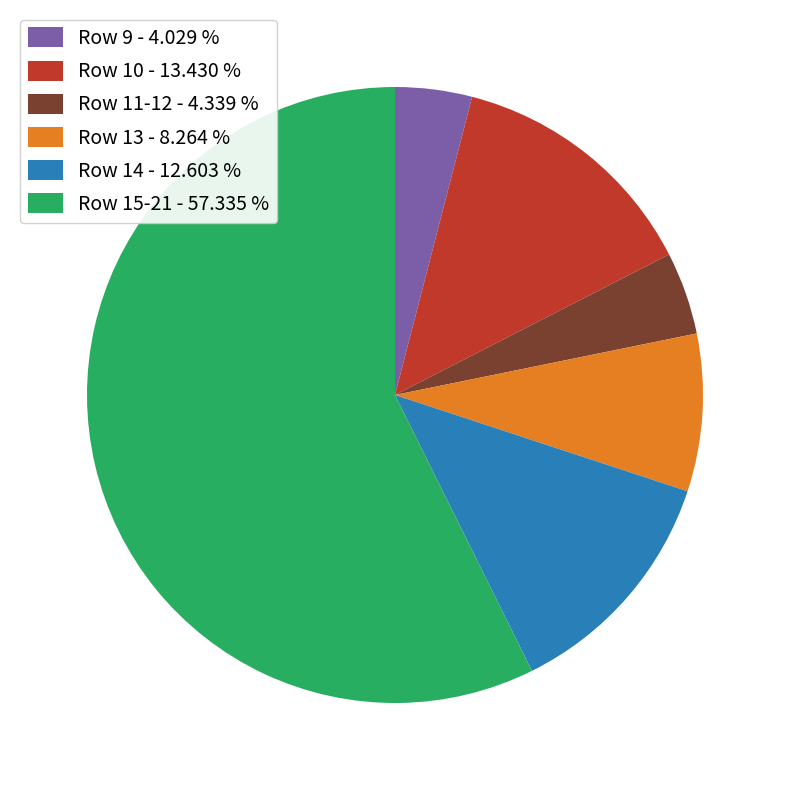

What is the ratio of the value at Row 15-21 - 57.335 % to the value at Row 13 - 8.264 %?

6.9